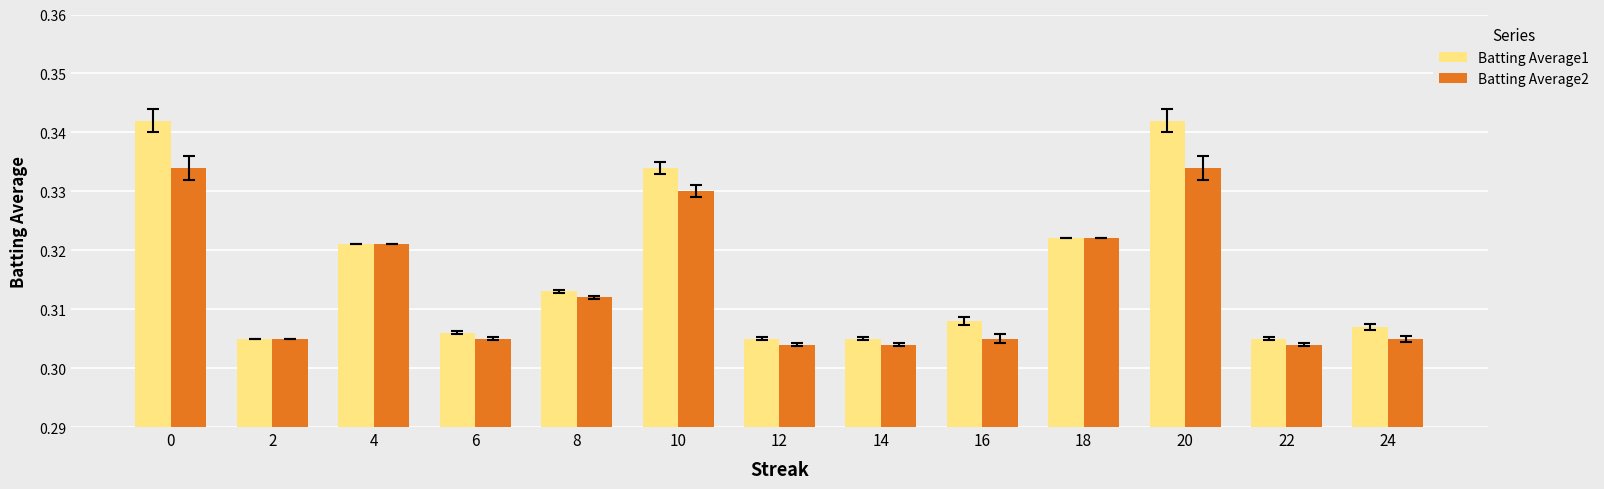

Is it true that Batting Average1 equals 0.5 at 22?

False